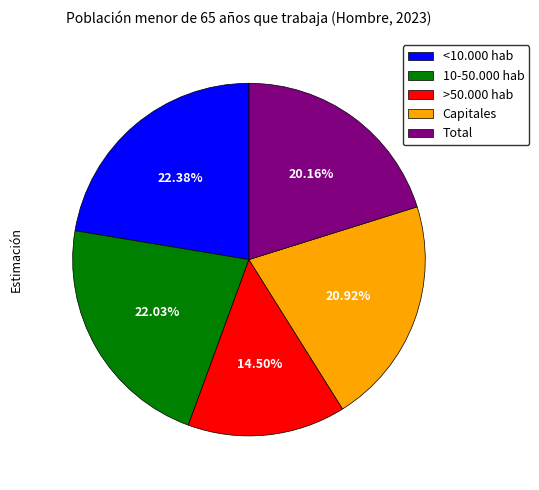

How many slices are in this pie chart?

5